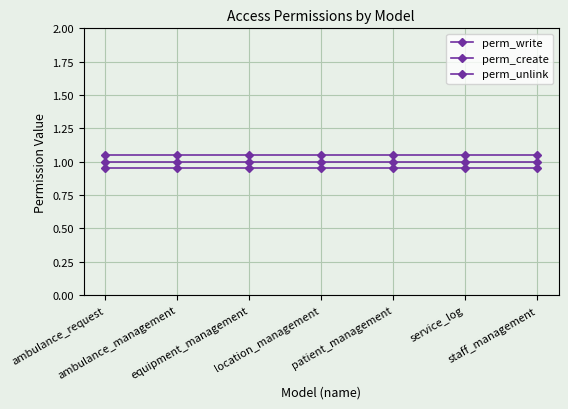

Reading right to left, list all the values displayed in this chart.

perm_write: 1.0	1.0	1.0	1.0	1.0	1.0	1.0
perm_create: 1.1	1.1	1.1	1.1	1.1	1.1	1.1
perm_unlink: 0.9	0.9	0.9	0.9	0.9	0.9	0.9